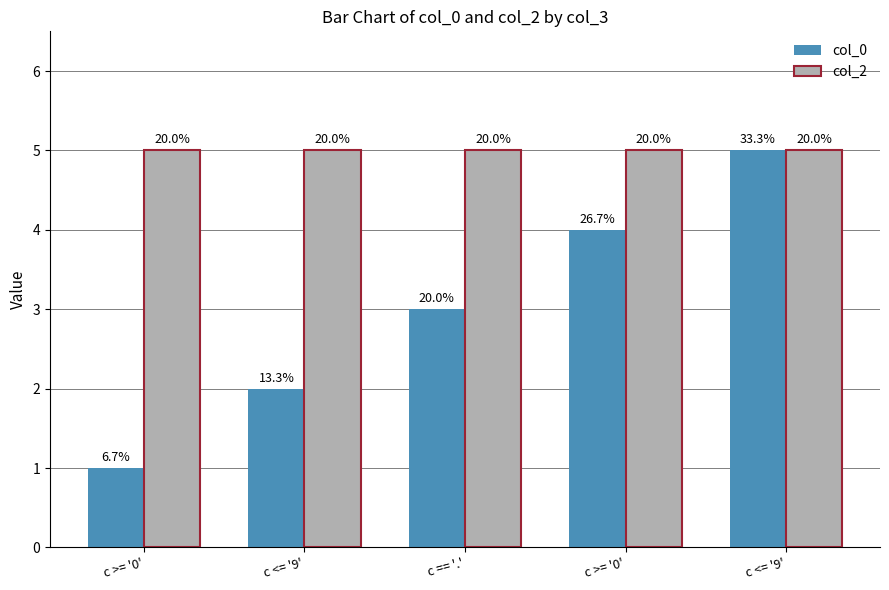

What is the value of the col_0 bar at the 5th from the left?

2